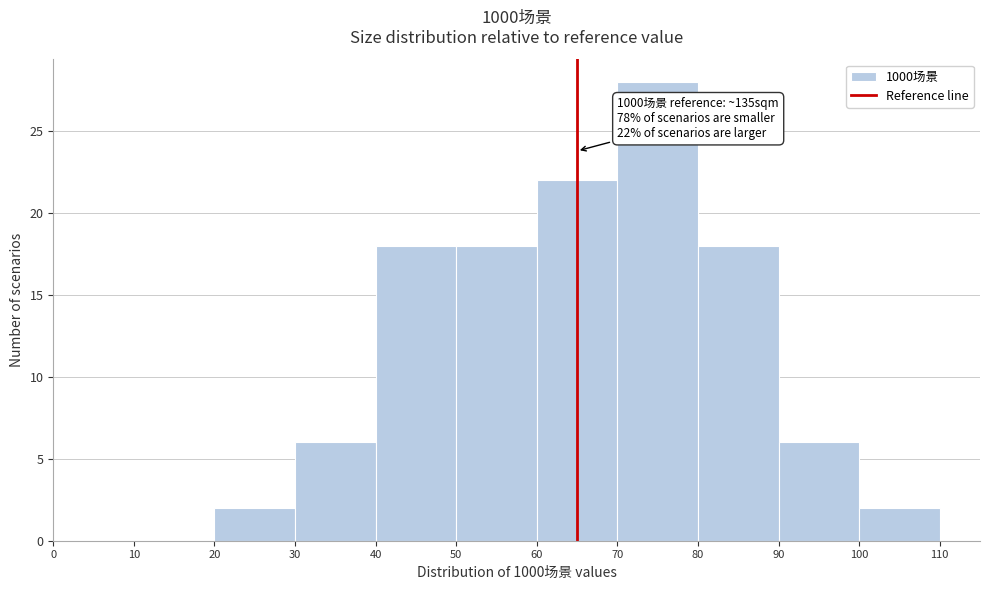

Which range on the x-axis has the tallest bar?

70 to 80